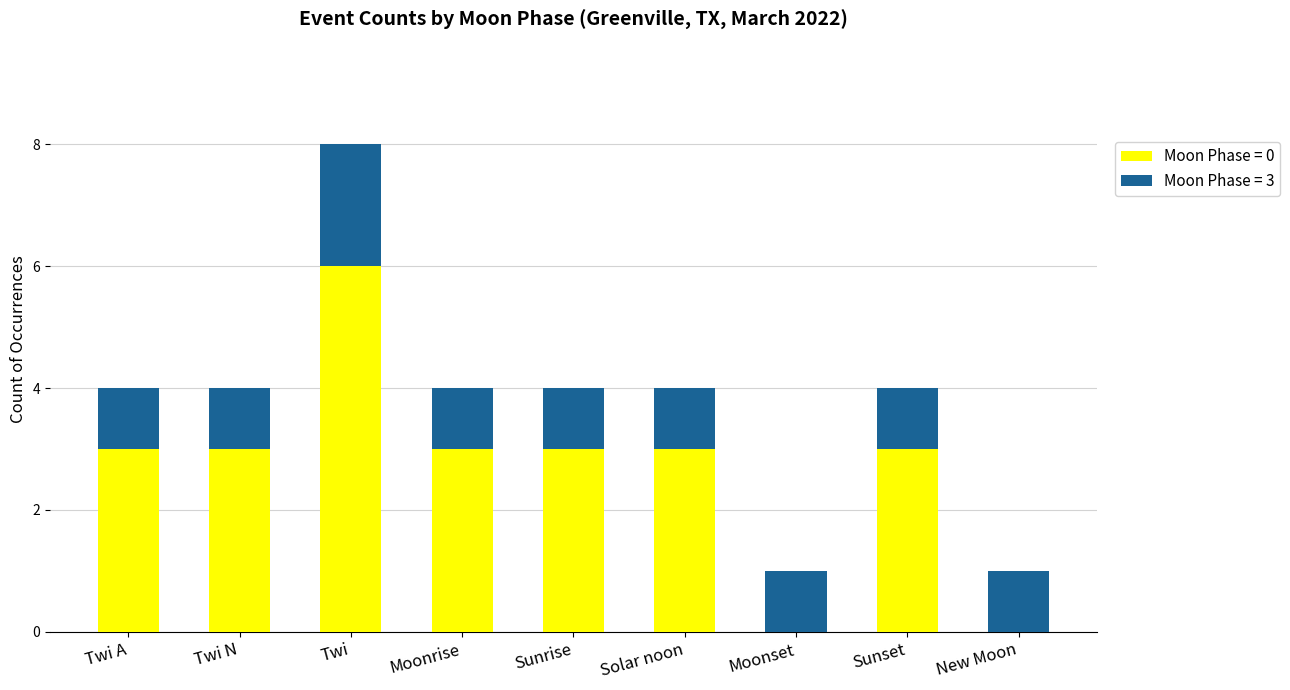

At which category is the sum across all series the highest?

Twi